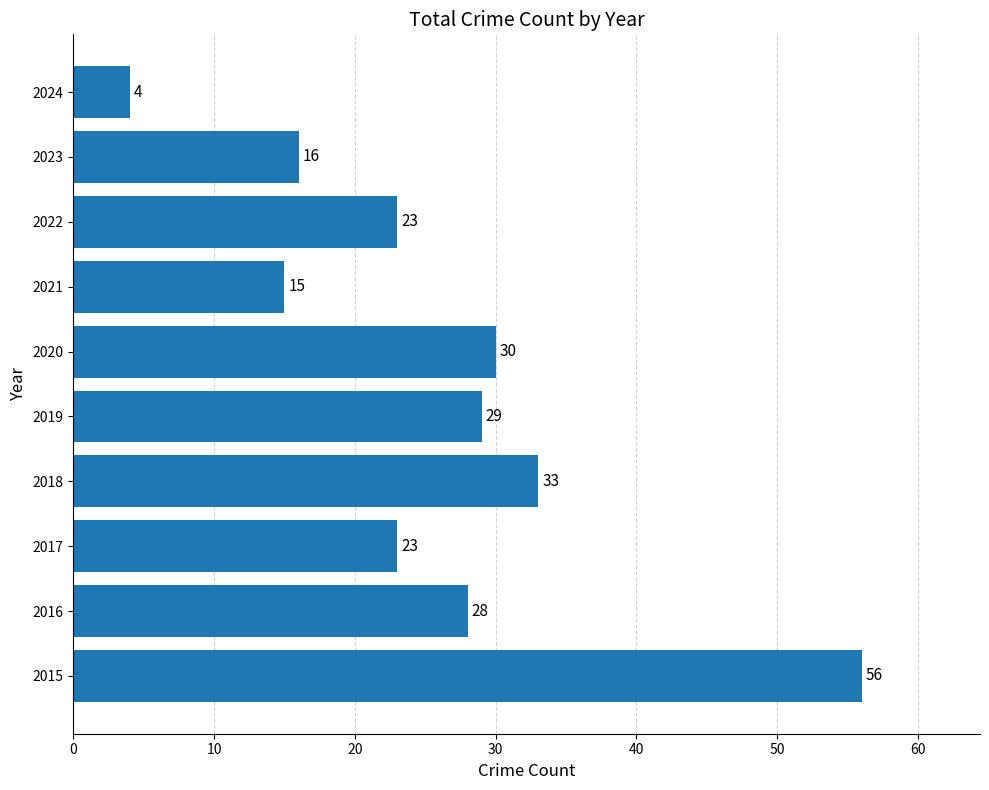

Reading top to bottom, extract all data points from this chart.

4	16	23	15	30	29	33	23	28	56